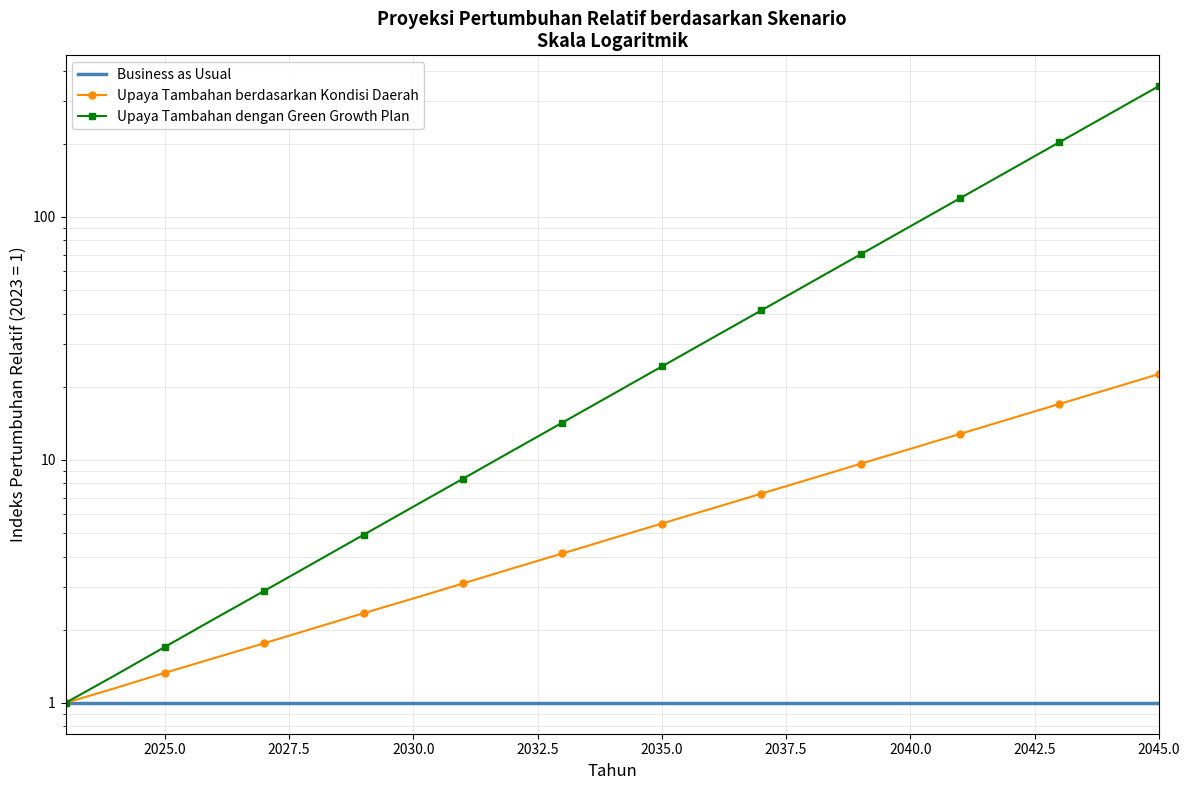

What is the greatest value displayed?

345.0